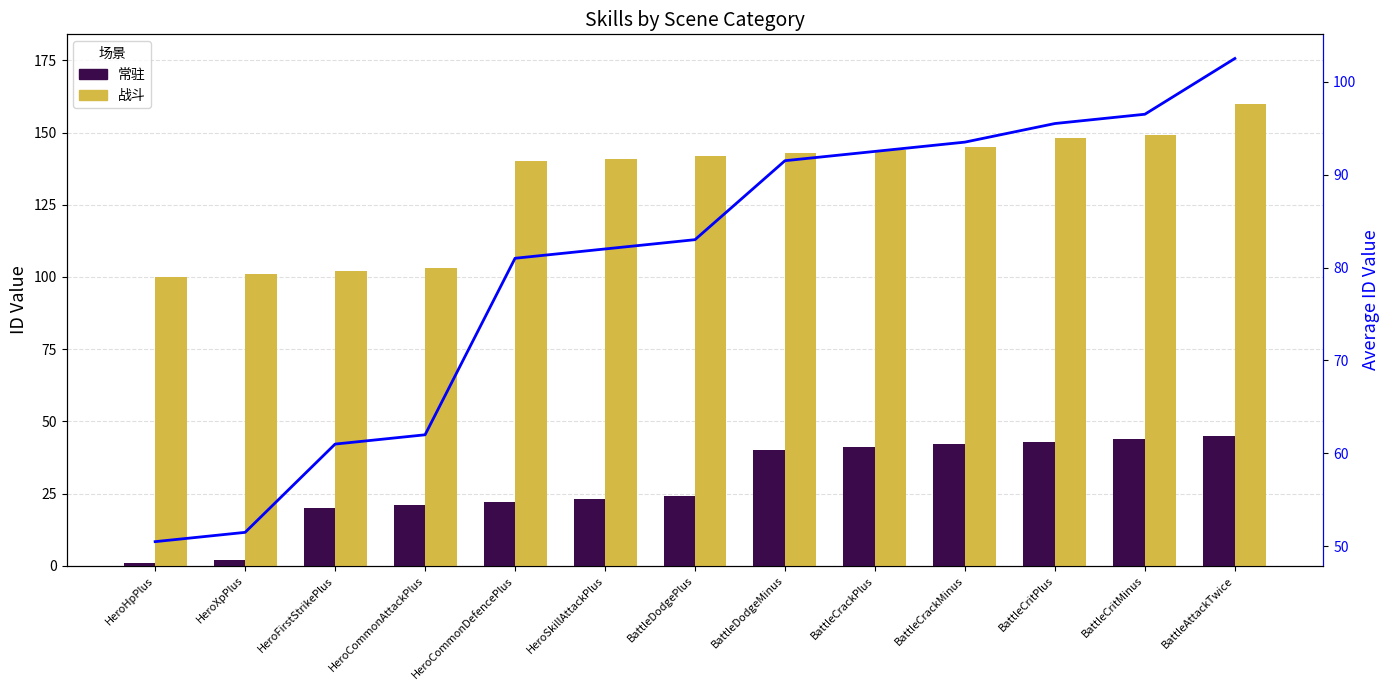

What is the label of the 3rd bar from the left?

HeroFirstStrikePlus